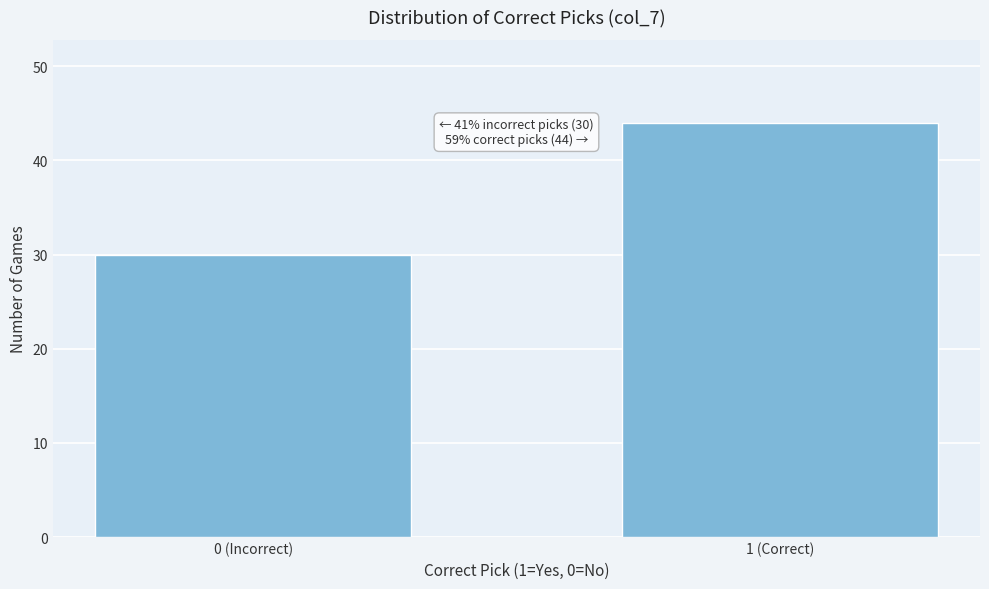

Reading right to left, extract all data points from this chart.

44	30